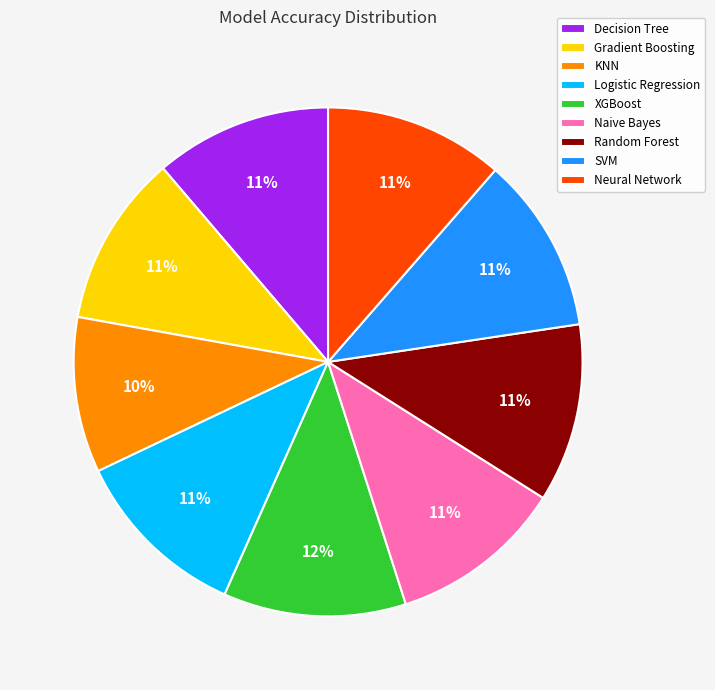

Which slice is the smallest?

KNN